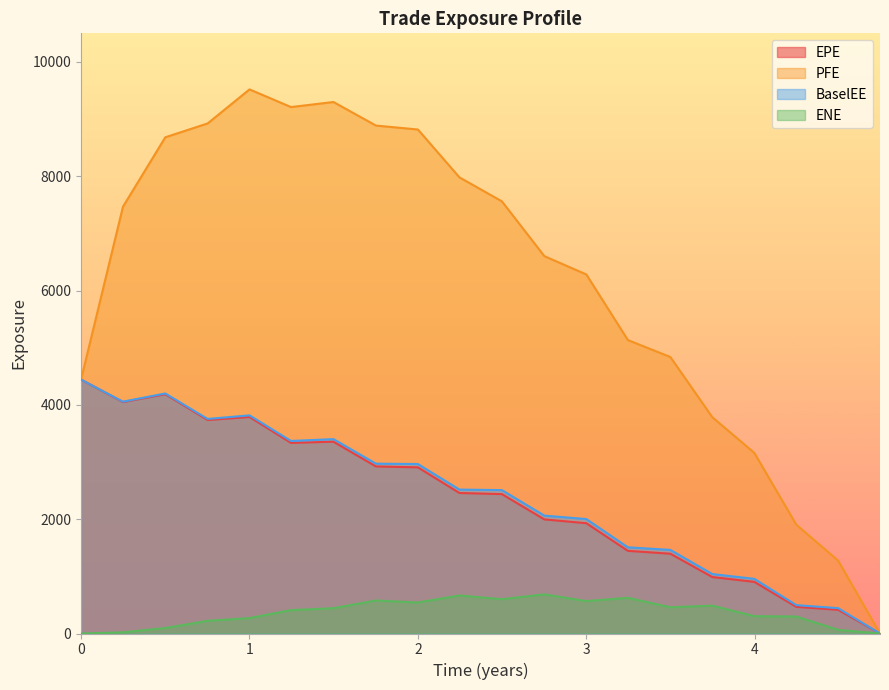

How many data points in EPE are above 2458?

10